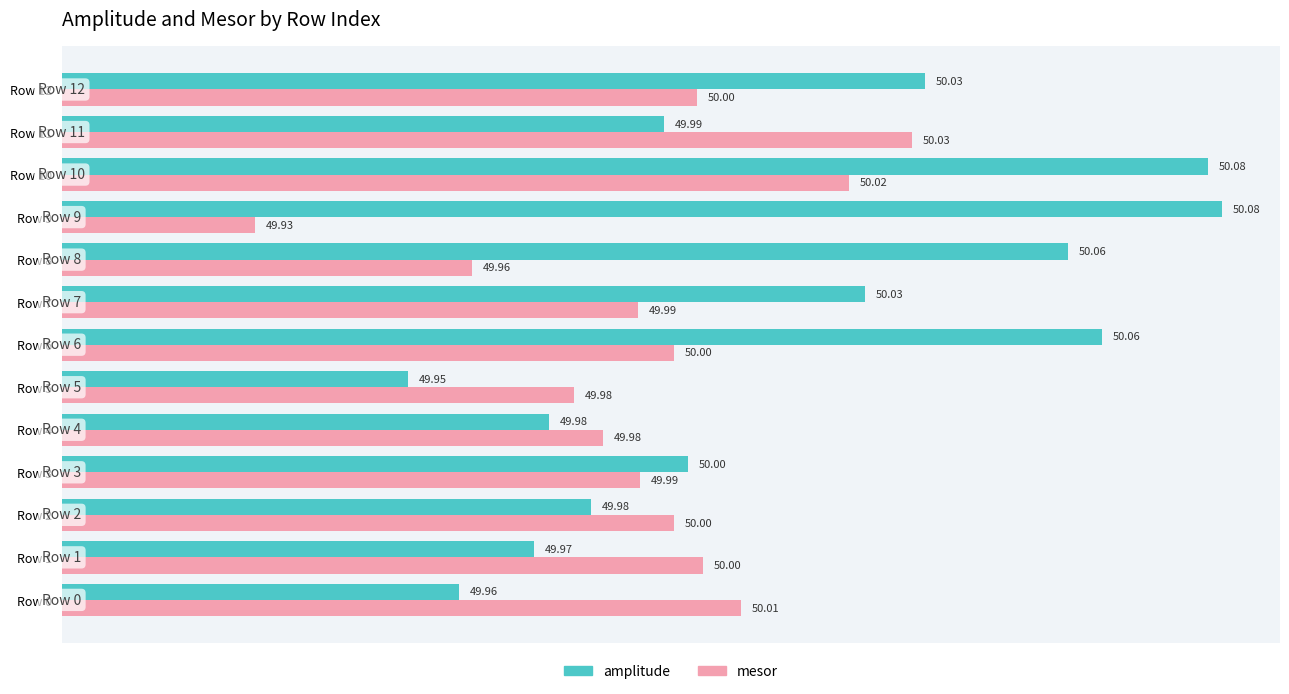

What are all the series names shown in the legend?

amplitude, mesor